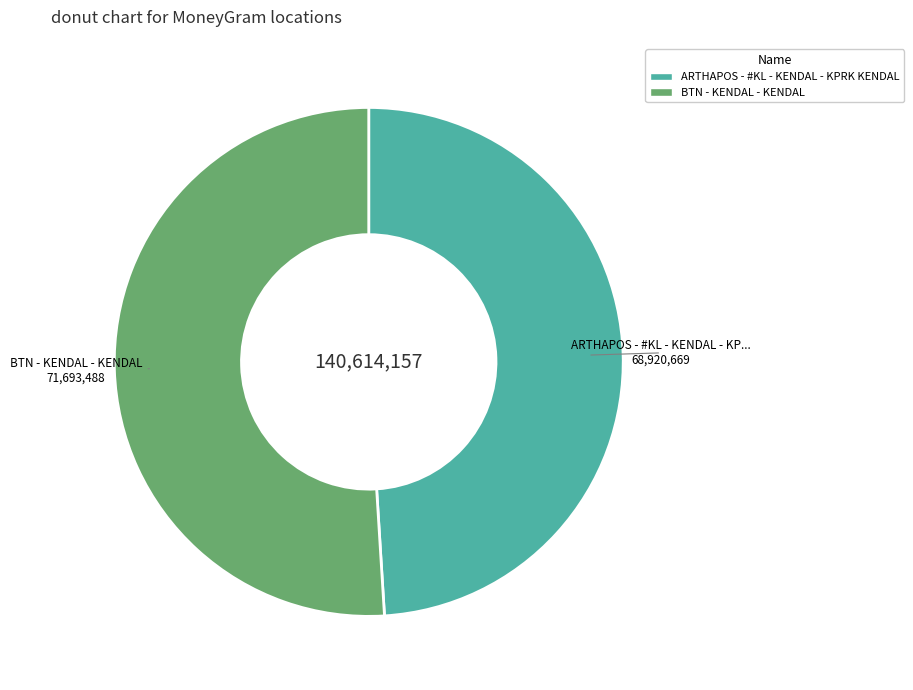

What is the smallest slice in the pie chart?

ARTHAPOS - #KL - KENDAL - KPRK KENDAL